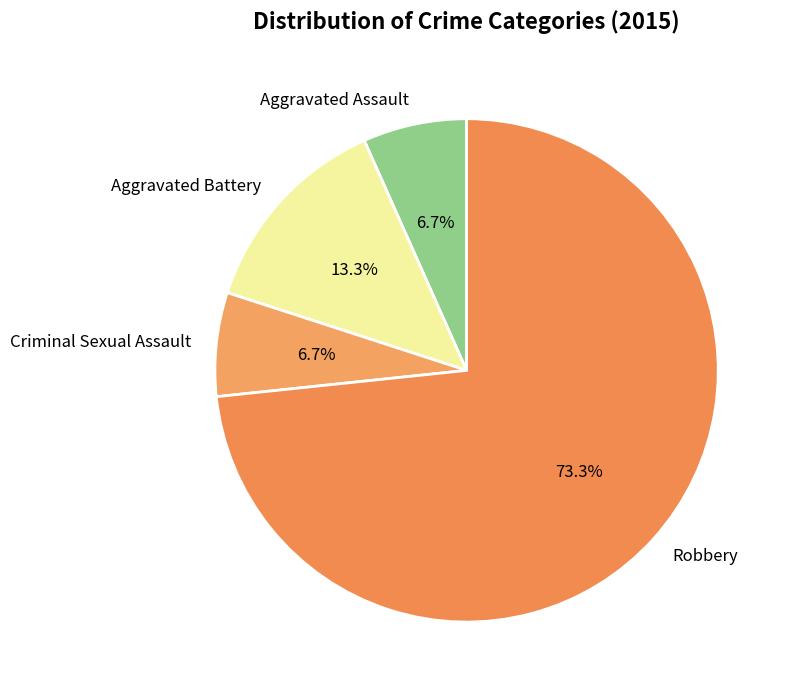

Is the sum of Aggravated Battery and Criminal Sexual Assault greater than half?

No